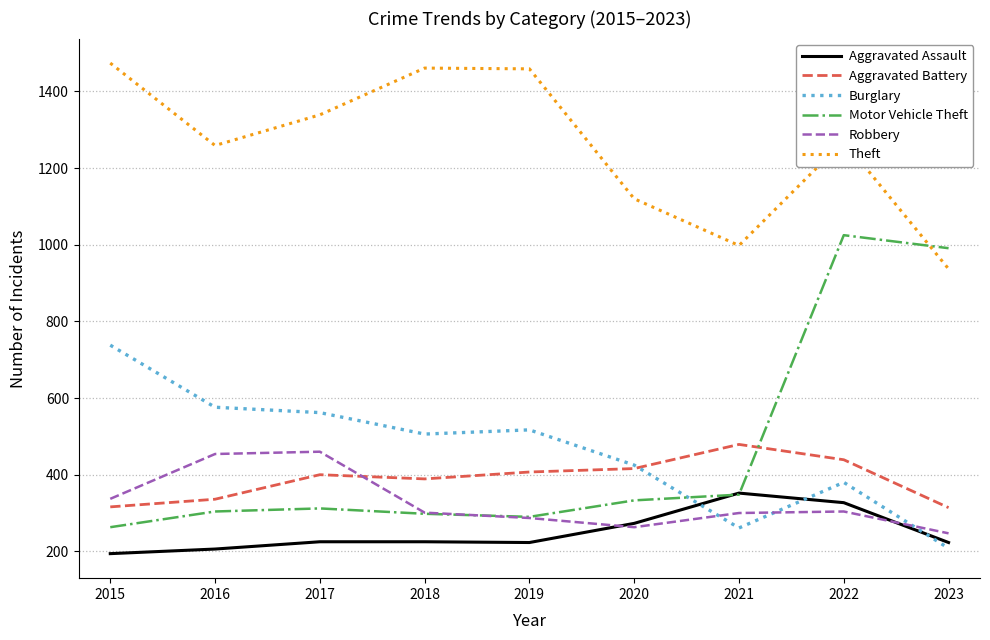

Which series has the largest range (max minus min)?

Motor Vehicle Theft